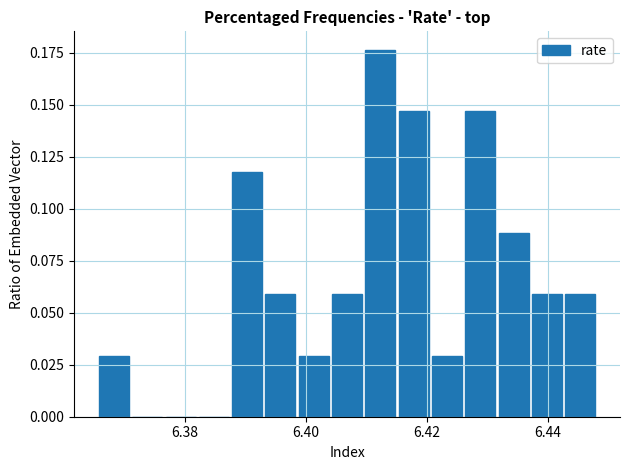

Around what value on the x-axis is the tallest bar? Give the approximate position of its centre, as read against the axis.

6.412